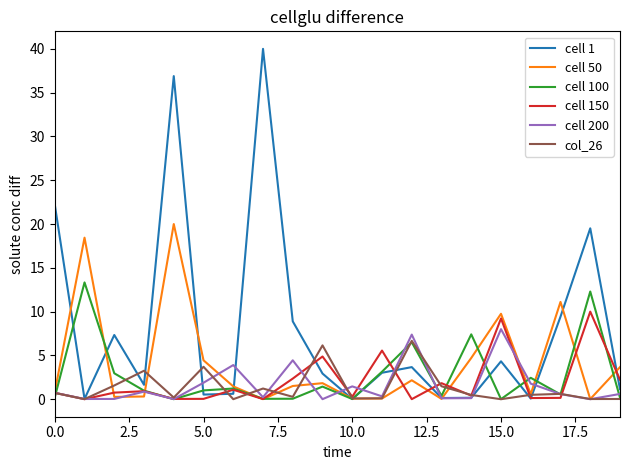

Which series has the largest range (max minus min)?

cell 1